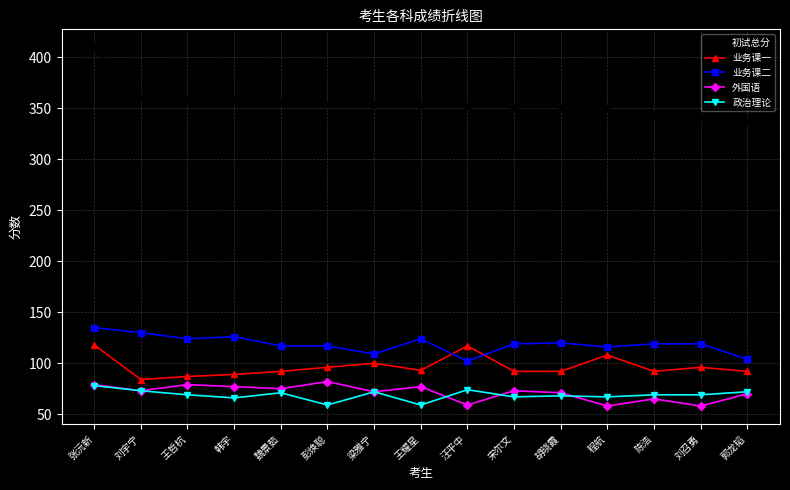

How many lines are shown in the chart?

5